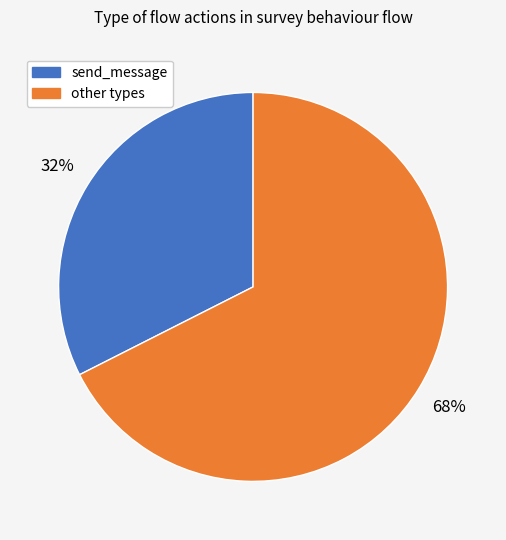

How many slices are in this pie chart?

2